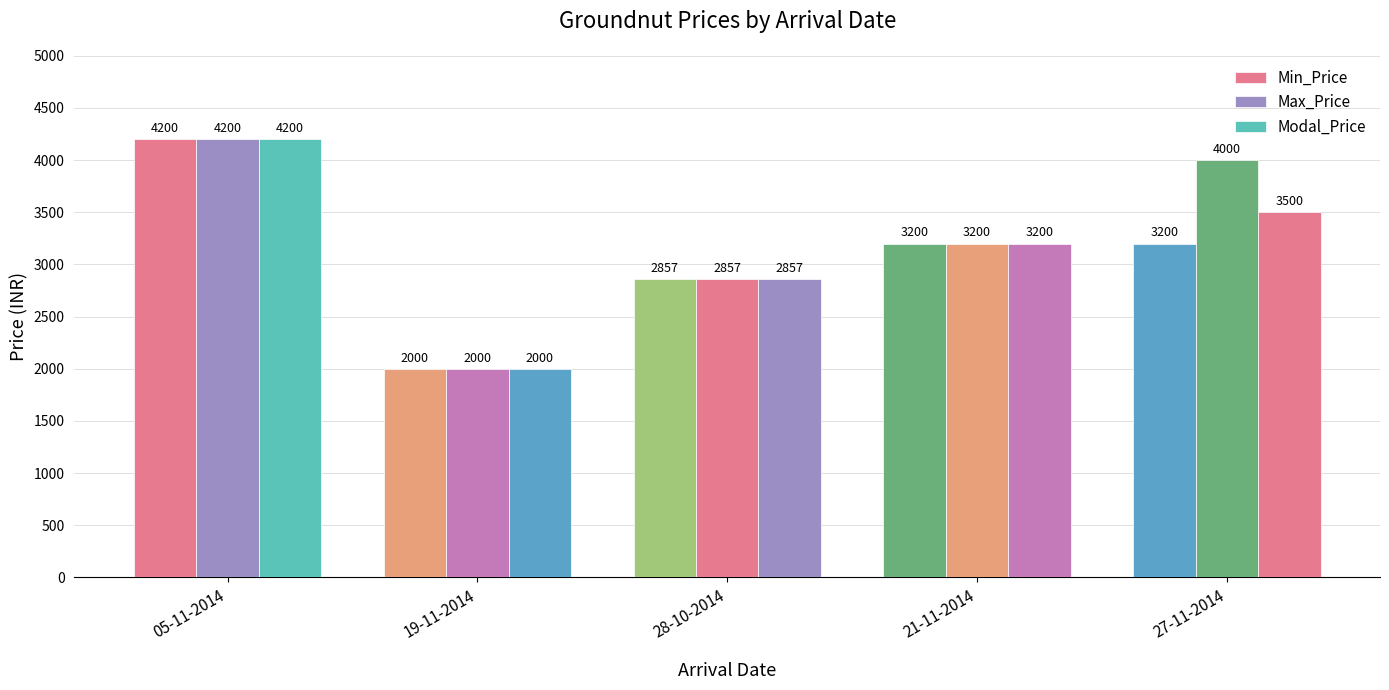

Which series has the largest total across all categories?

Max_Price